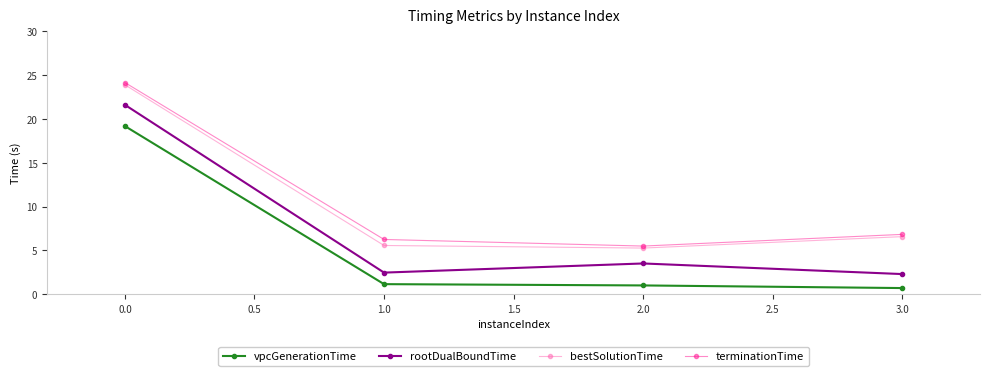

Which category has the lowest value in the terminationTime series?

2.0